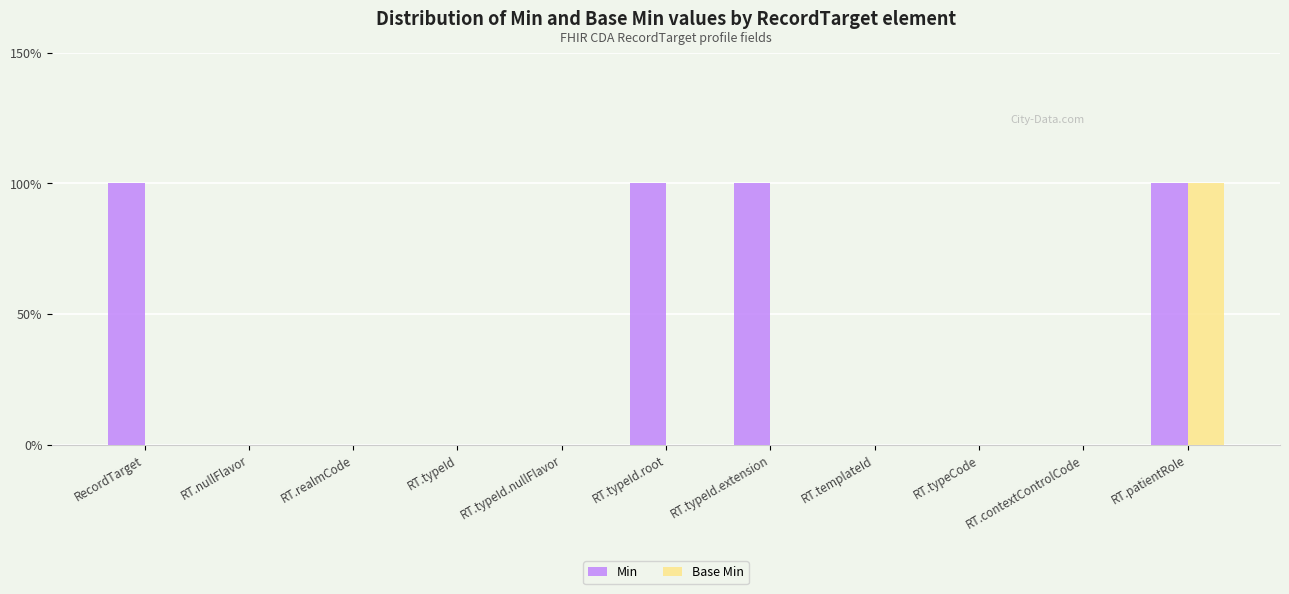

List the series in order of their overall mean, lowest first.

Base Min, Min